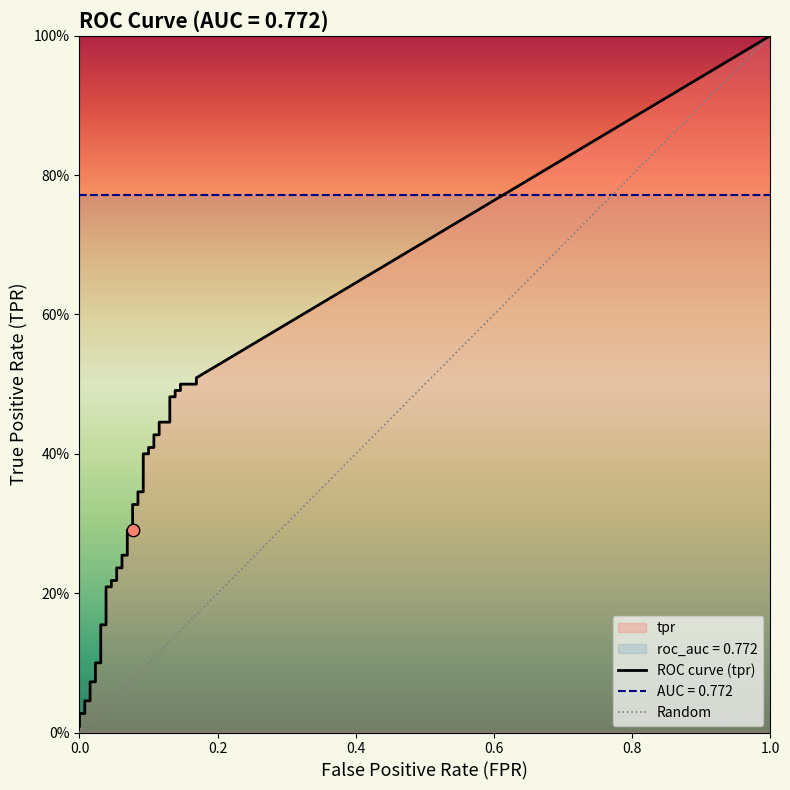

At which category is the sum across all series the highest?

39